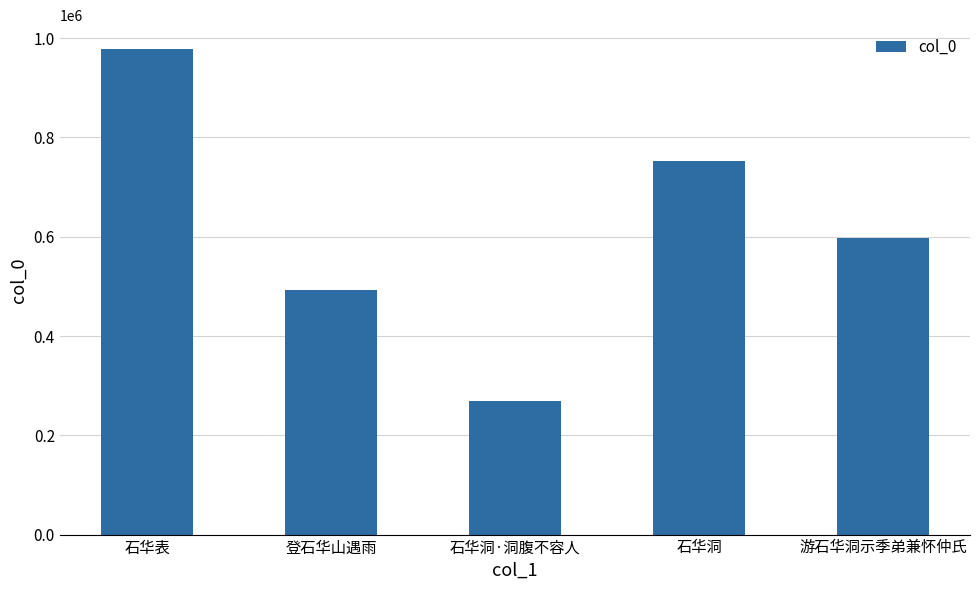

At which label is the value closest to 623549?

游石华洞示季弟兼怀仲氏